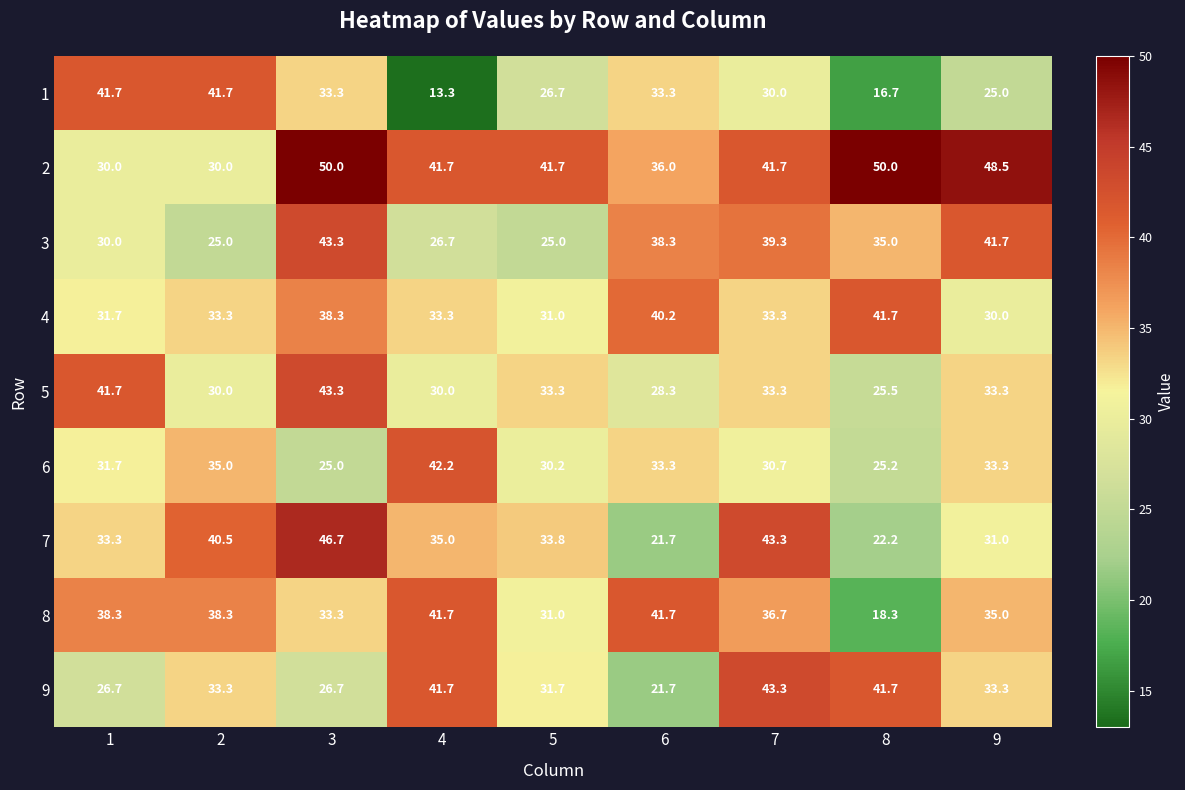

The value of 7 at 7 is 43.3. True or false?

True